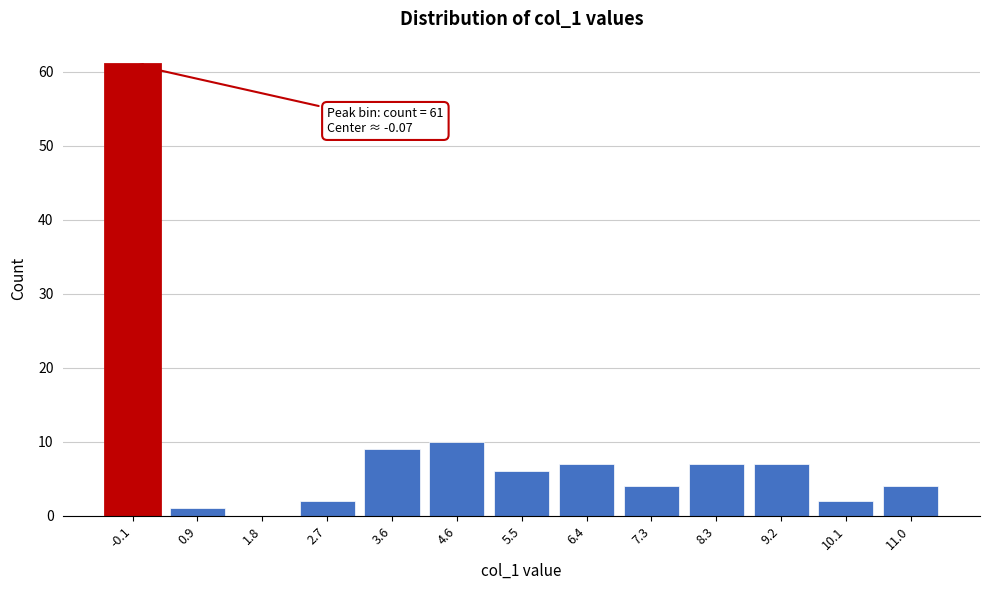

Which range on the x-axis has the tallest bar?

-0.5 to 0.4